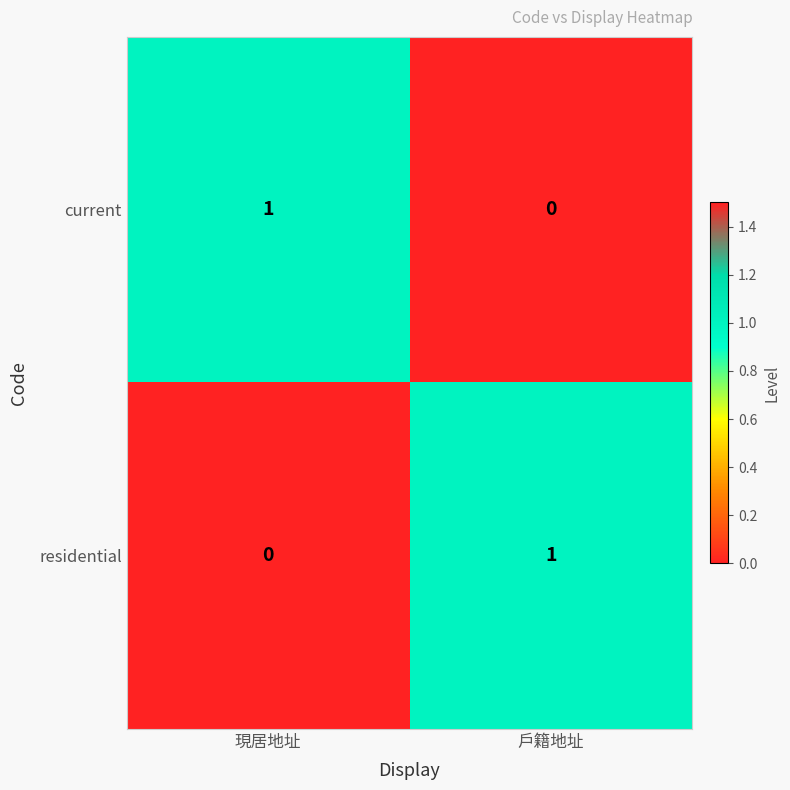

Is the value of current at 戶籍地址 greater than the value of residential at 戶籍地址?

No